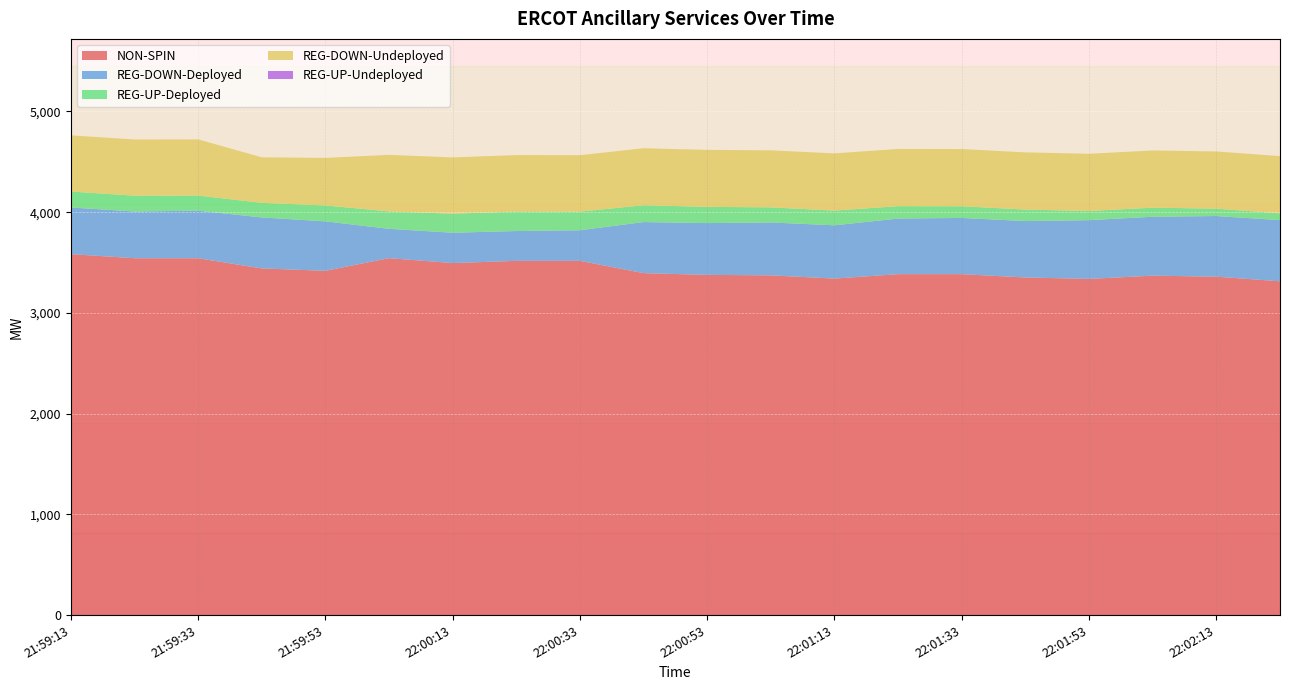

Reading right to left, extract all data points from this chart.

NON-SPIN: 3314	3360	3370	3338	3352	3385	3385	3341	3373	3378	3395	3517	3517	3495	3544	3418	3442	3543	3543	3584
REG-DOWN-Deployed: 607	602	585	583	560	558	552	529	525	514	507	304	296	301	291	491	506	472	464	463
REG-UP-Deployed: 68	73	90	91	114	116	123	146	150	161	167	185	194	189	173	158	145	150	157	158
REG-DOWN-Undeployed: 568	568	568	568	568	568	568	568	566	566	566	560	560	559	561	472	452	558	558	558
REG-UP-Undeployed: 0	0	0	0	0	0	0	0	0	0	0	0	0	0	0	0	0	0	0	0